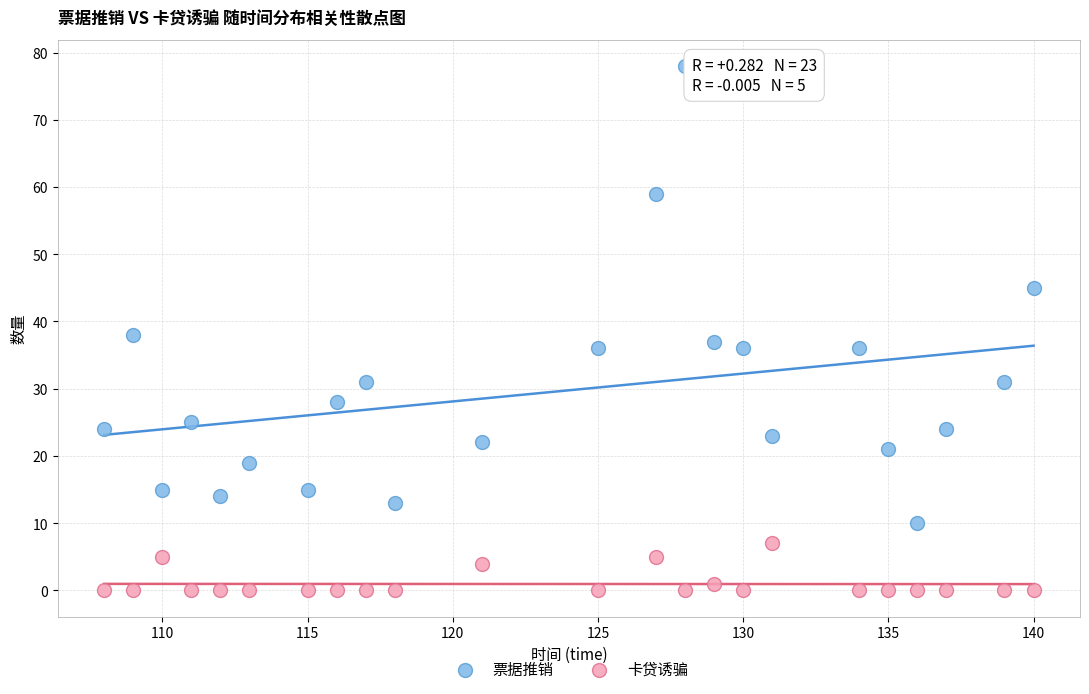

In the 票据推销 series, what Y value is closest to 44?

45